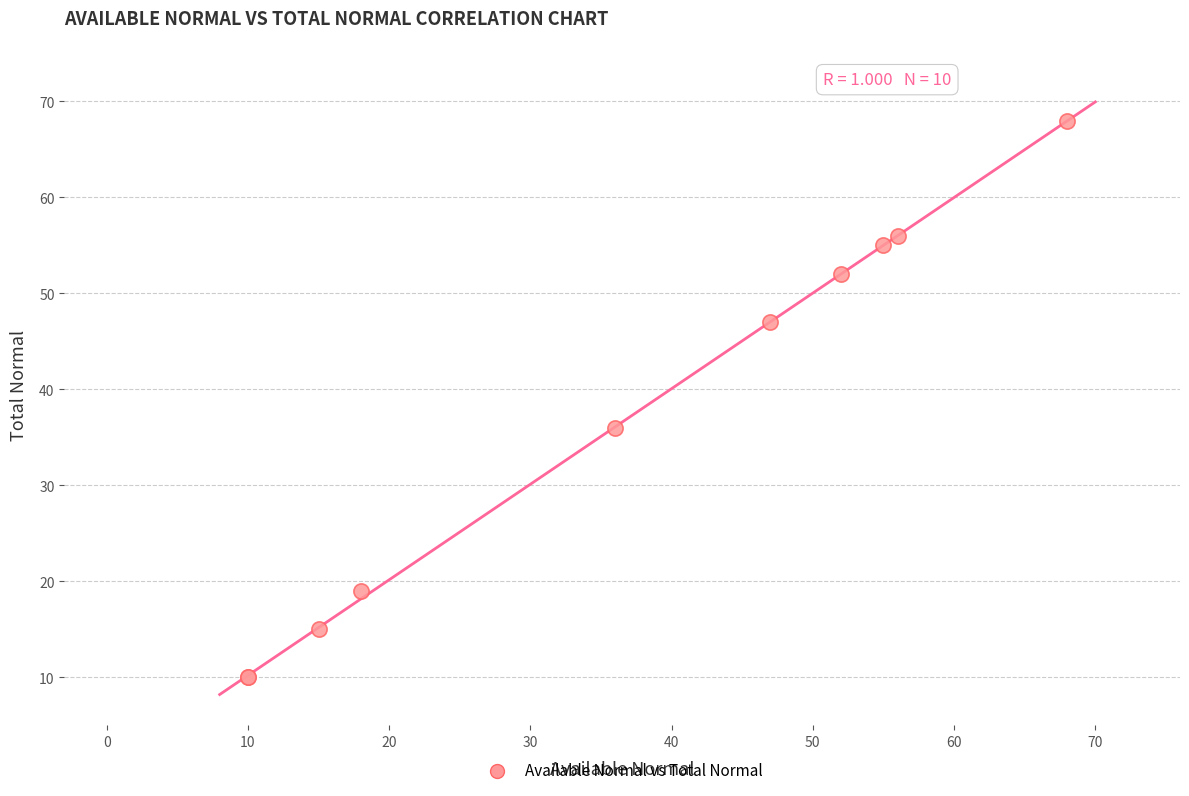

What Y value in the scatter plot is closest to 39?

36